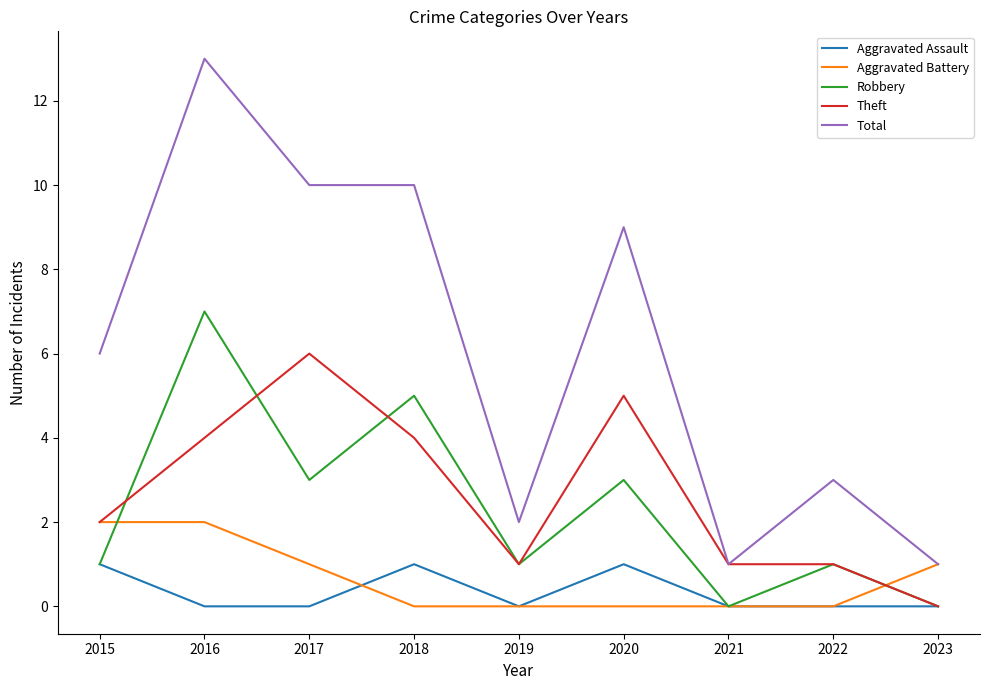

True or false: Aggravated Assault and Total intersect in this chart.

False